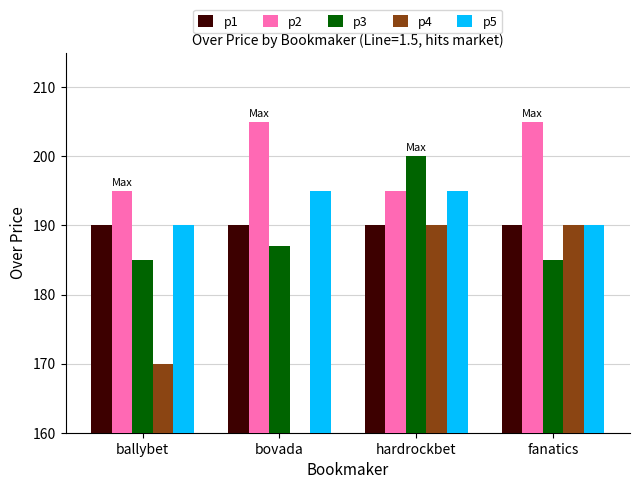

At which label is p4 closest to 145?

ballybet